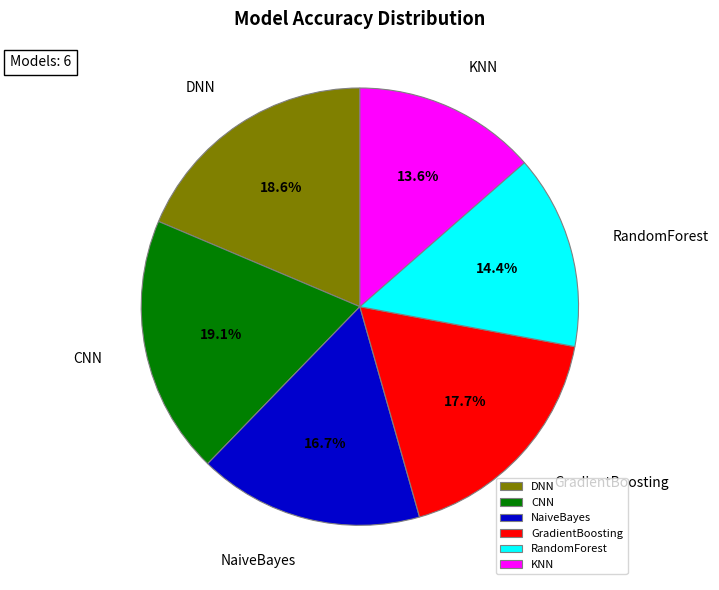

Is it true that GradientBoosting is 18% of the pie?

True